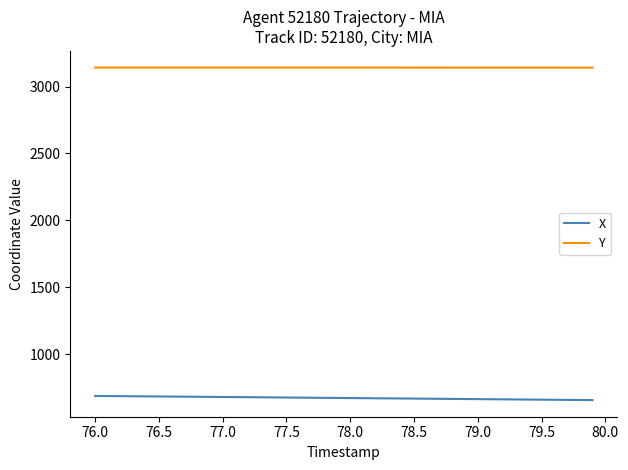

Rank the series by their average value, from highest to lowest.

Y, X